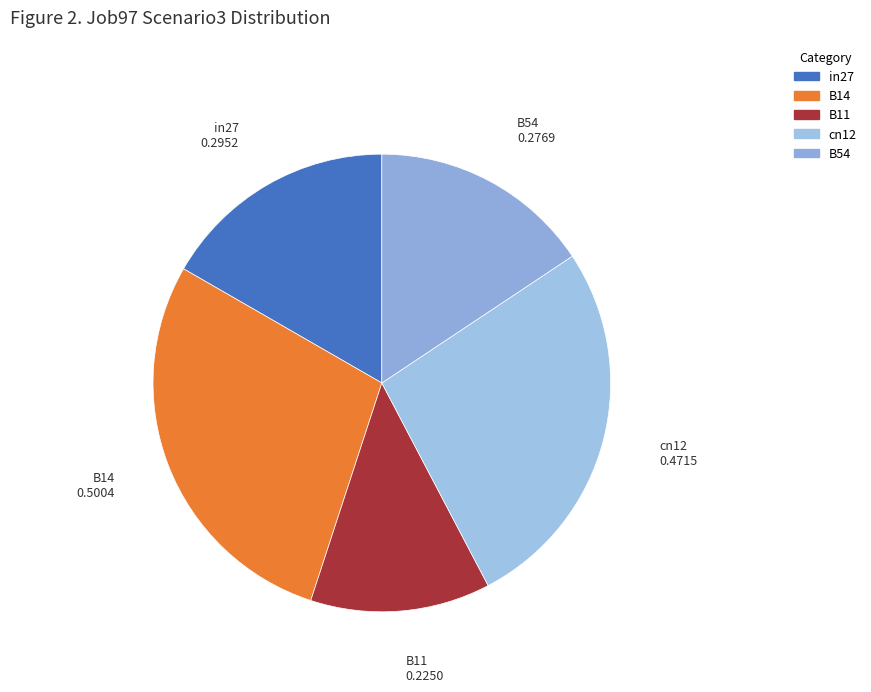

Is there a majority slice in this chart?

No